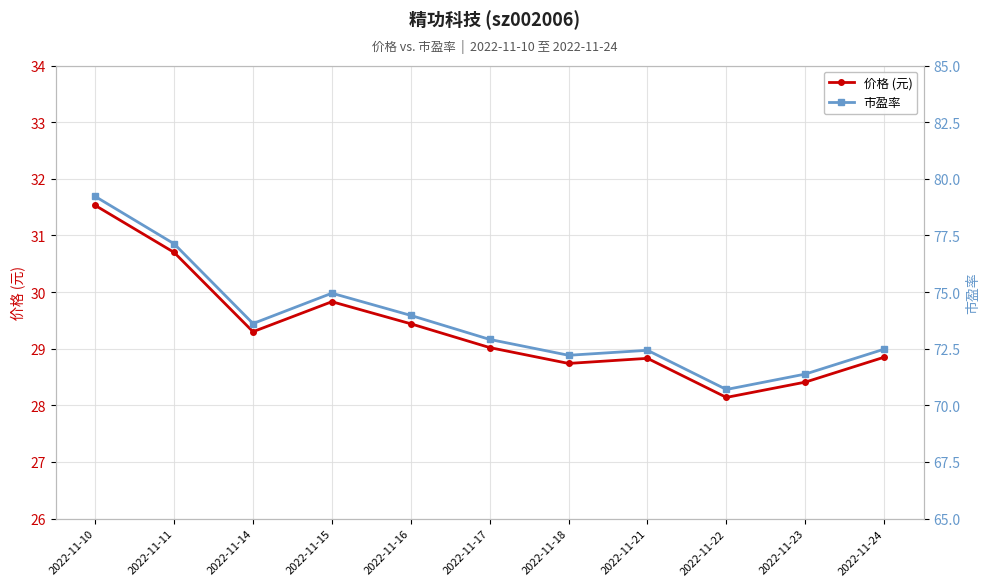

Rank the series by their maximum value, from highest to lowest.

市盈率, 价格 (元)